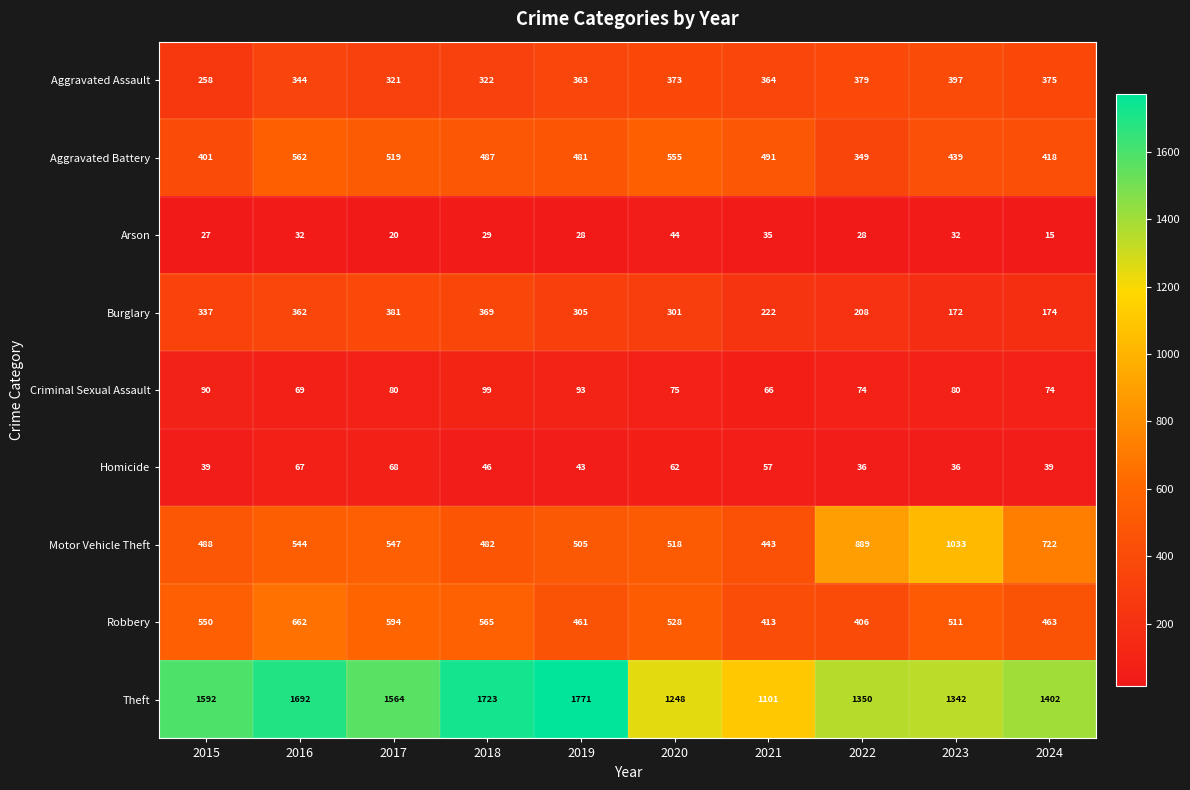

Between 2015 and 2020, which series saw the biggest shift?

Theft